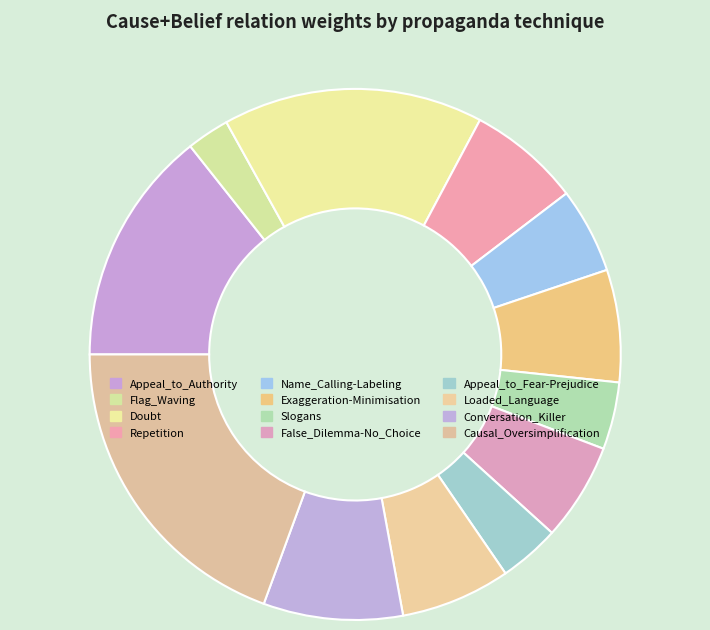

Between Slogans and Causal_Oversimplification, which is larger?

Causal_Oversimplification